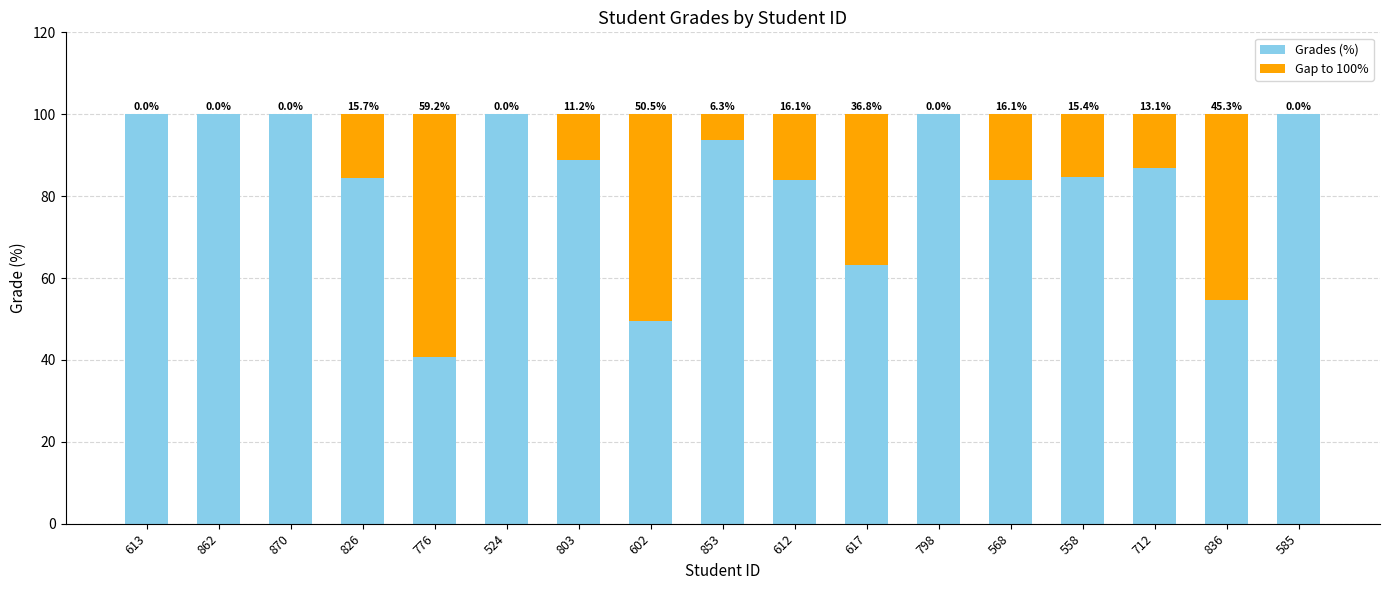

The Grades (%) series shows 123.5 at 853. True or false?

False